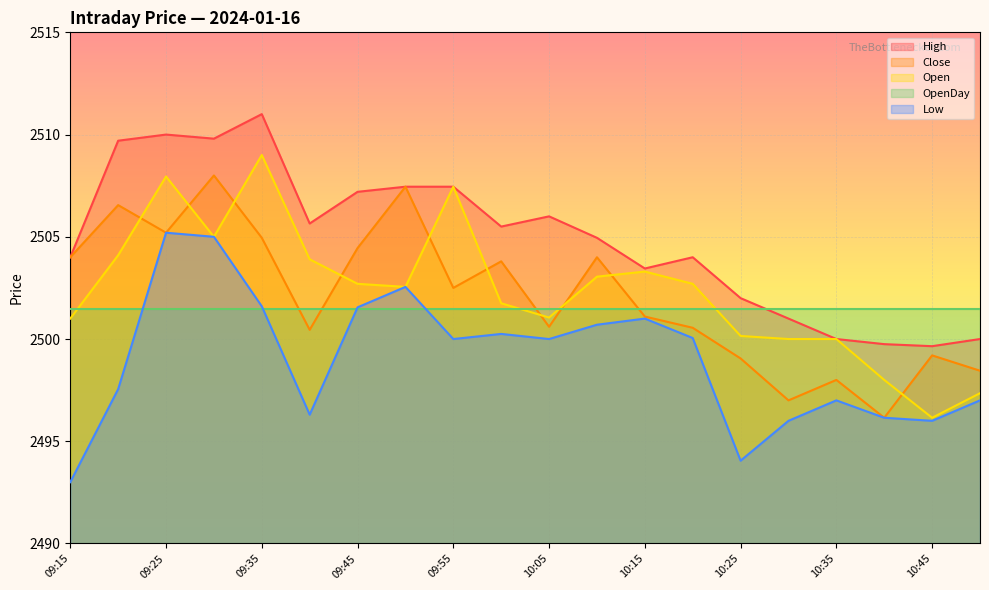

At which label does Open first exceed 2502?

09:20